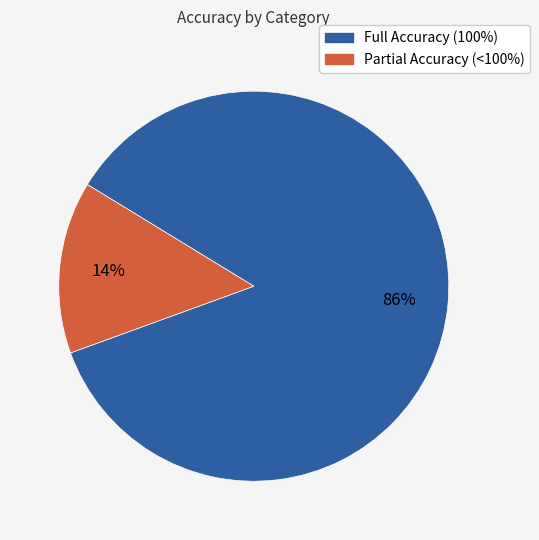

Count the number of slices in the pie.

2